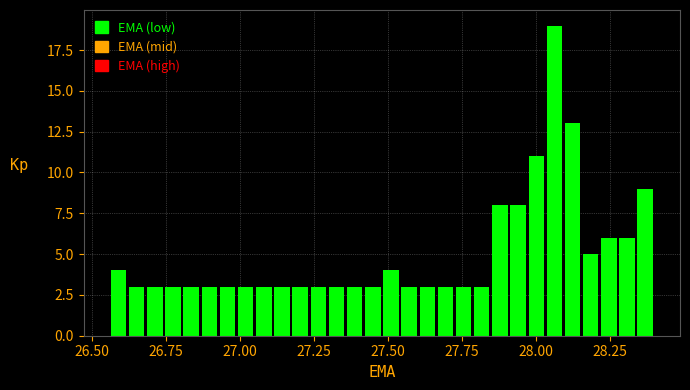

Around what value on the x-axis is the tallest bar? Give the approximate position of its centre, as read against the axis.

28.05